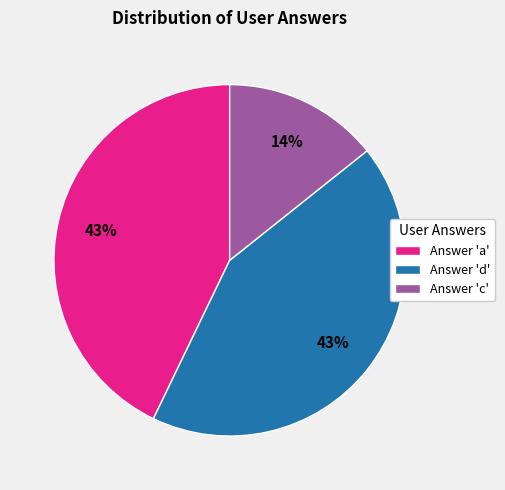

To the nearest percent, what portion does Answer 'd' represent?

43%